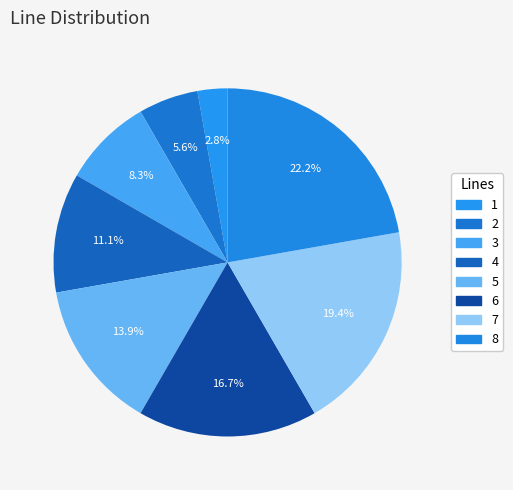

How many slices are in this pie chart?

8